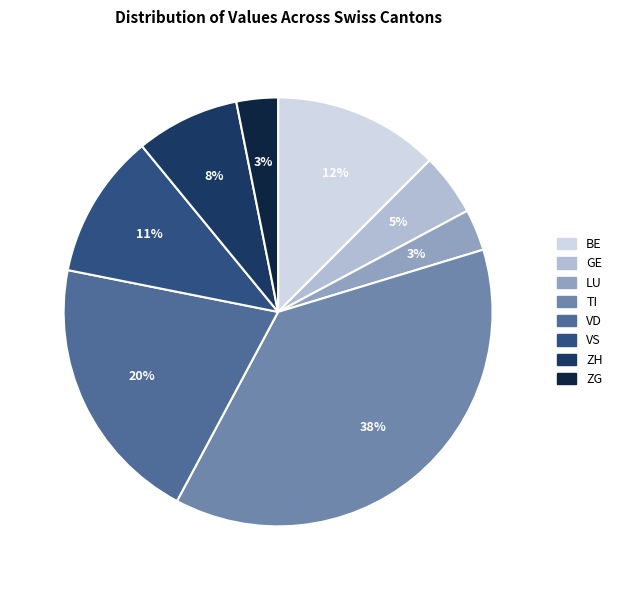

To the nearest percent, what is the average slice percentage?

12%